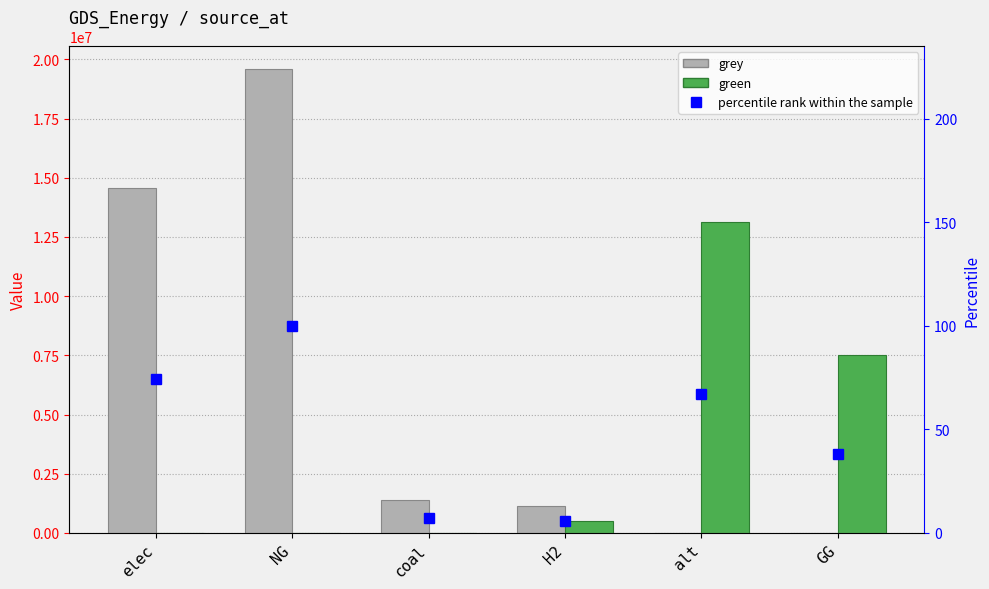

What is the sum of the grey values at GG and elec?

14564596.9